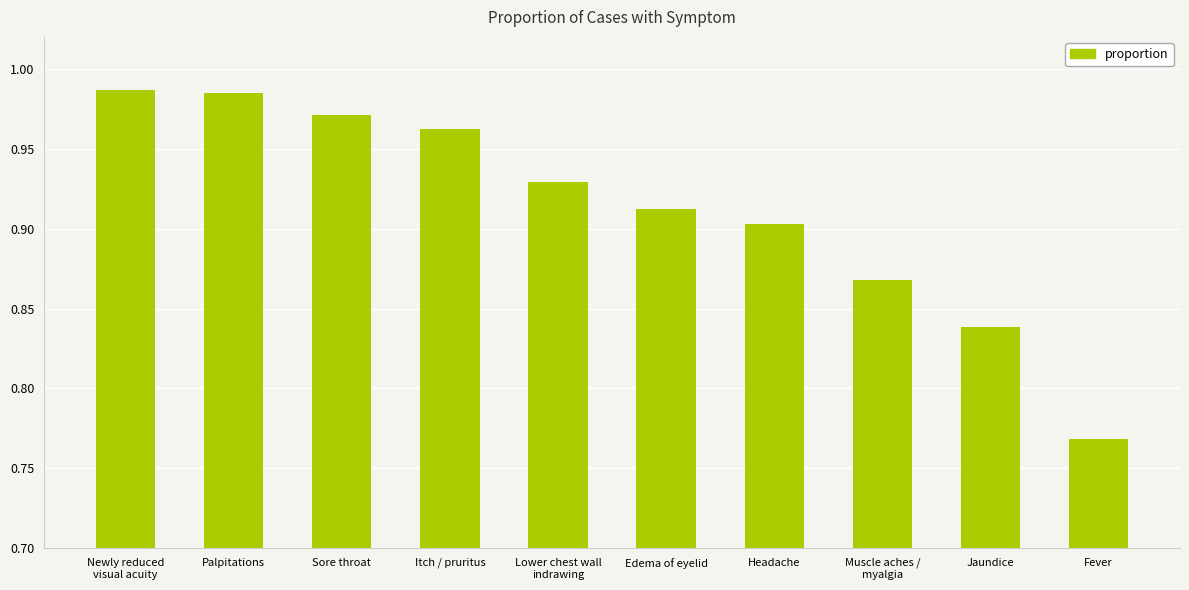

What is the label of the 7th bar from the left?

Headache